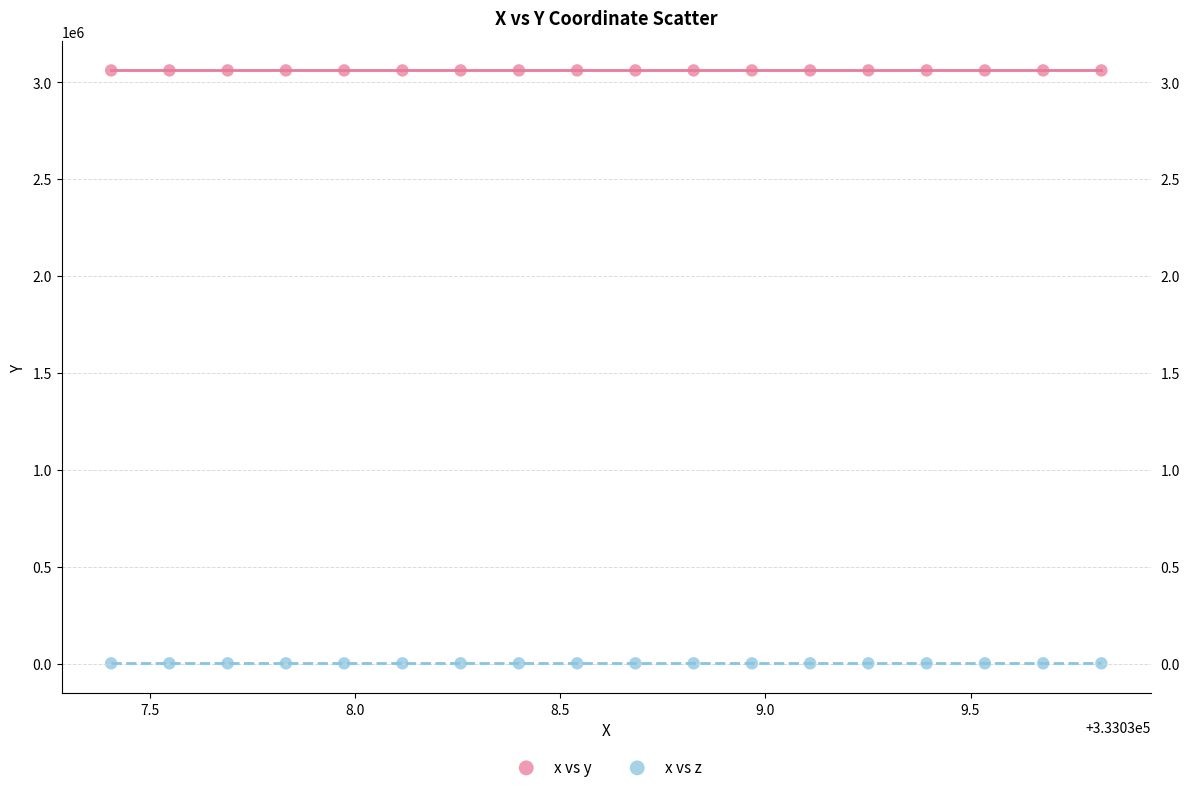

Which series contains the highest Y value?

x vs y